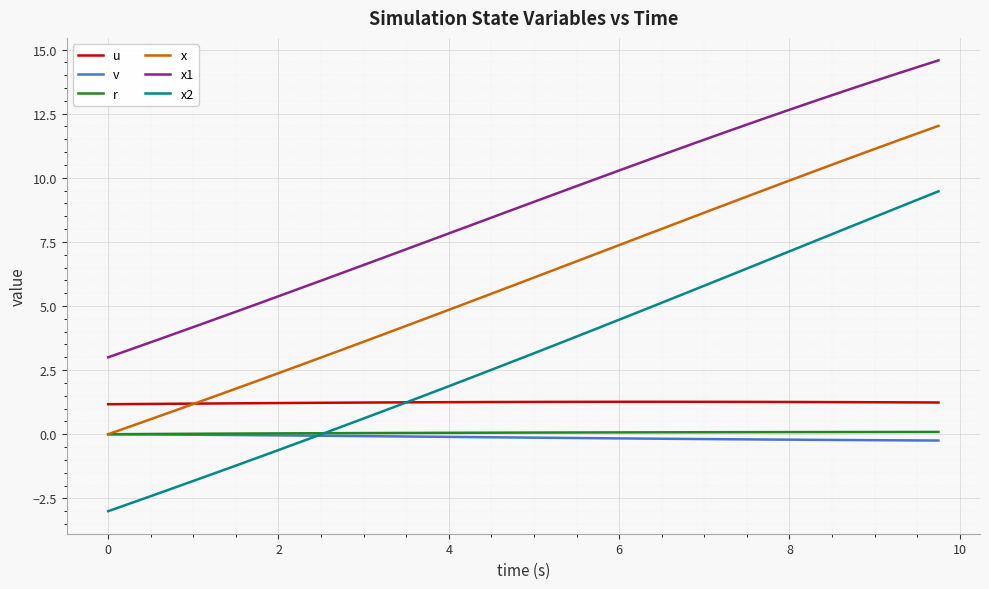

Count the number of categories in the chart.

40